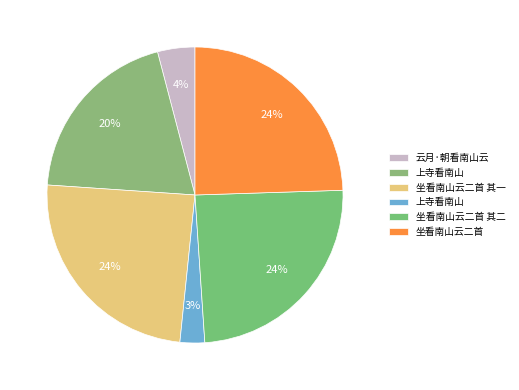

Count the number of slices in the pie.

6